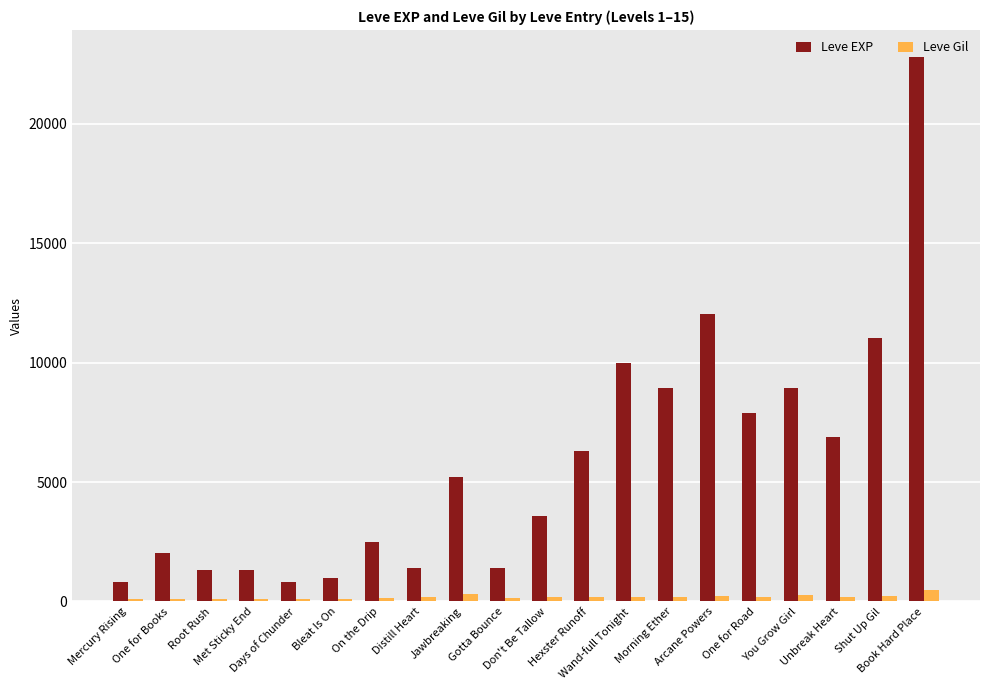

What is the sum of all Leve Gil values?

3675